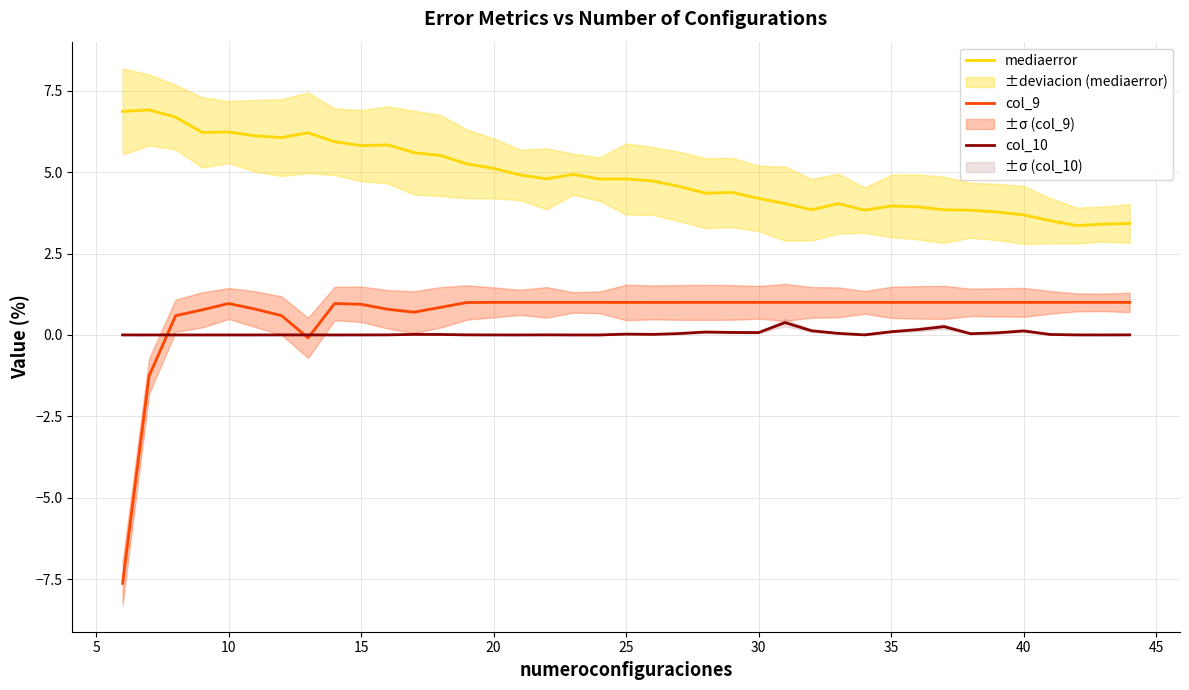

True or false: col_10 and mediaerror cross at least once.

False